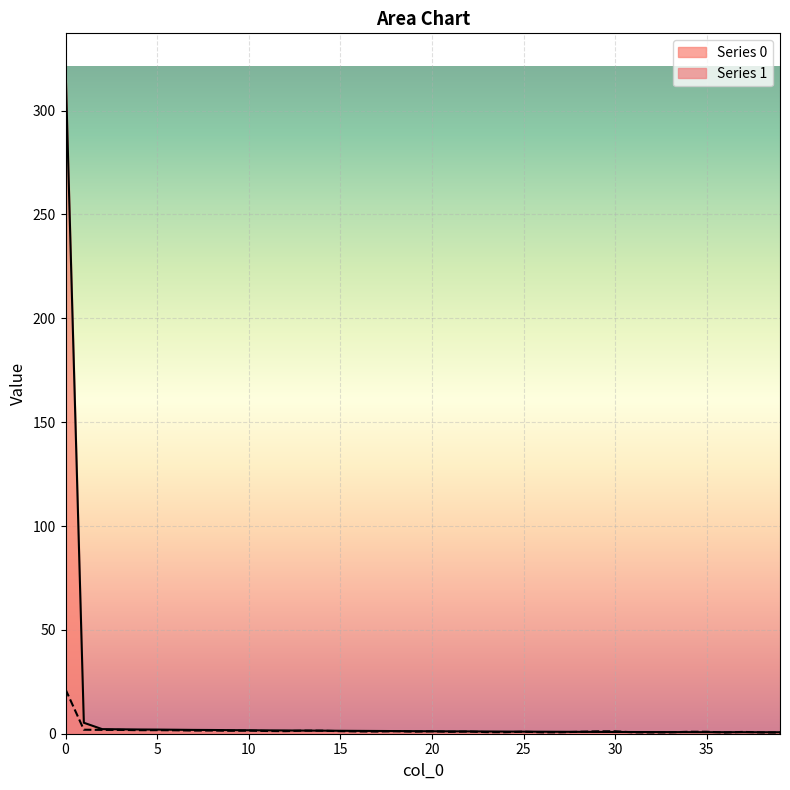

In Series 1, how many points are lower than both neighbors (excluding endpoints)?

11